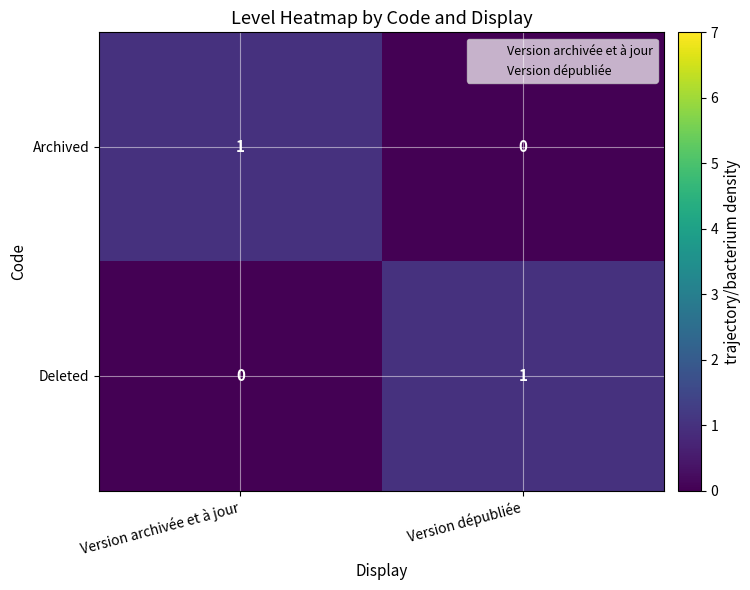

Is the value of Archived at Version dépubliée greater than the value of Deleted at Version dépubliée?

No